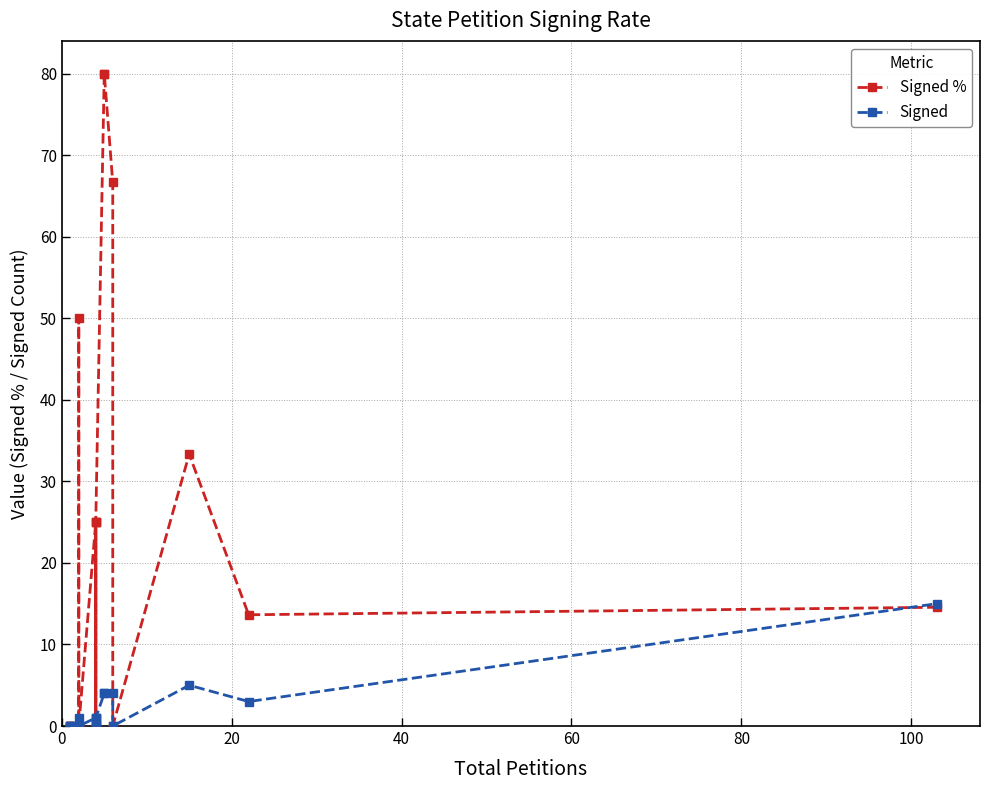

True or false: Signed % has a value of 44.6 at 7.

False